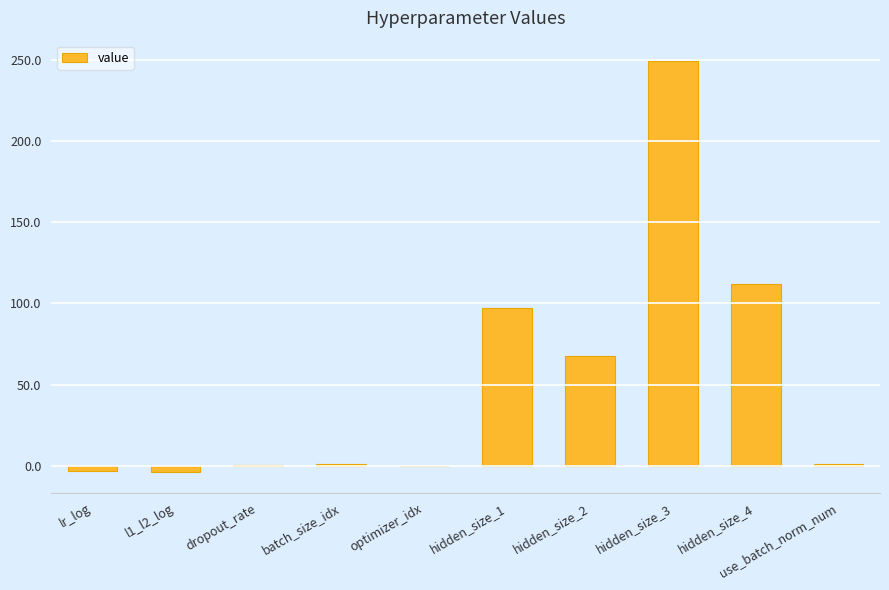

The value at hidden_size_1 is 97.0. True or false?

True